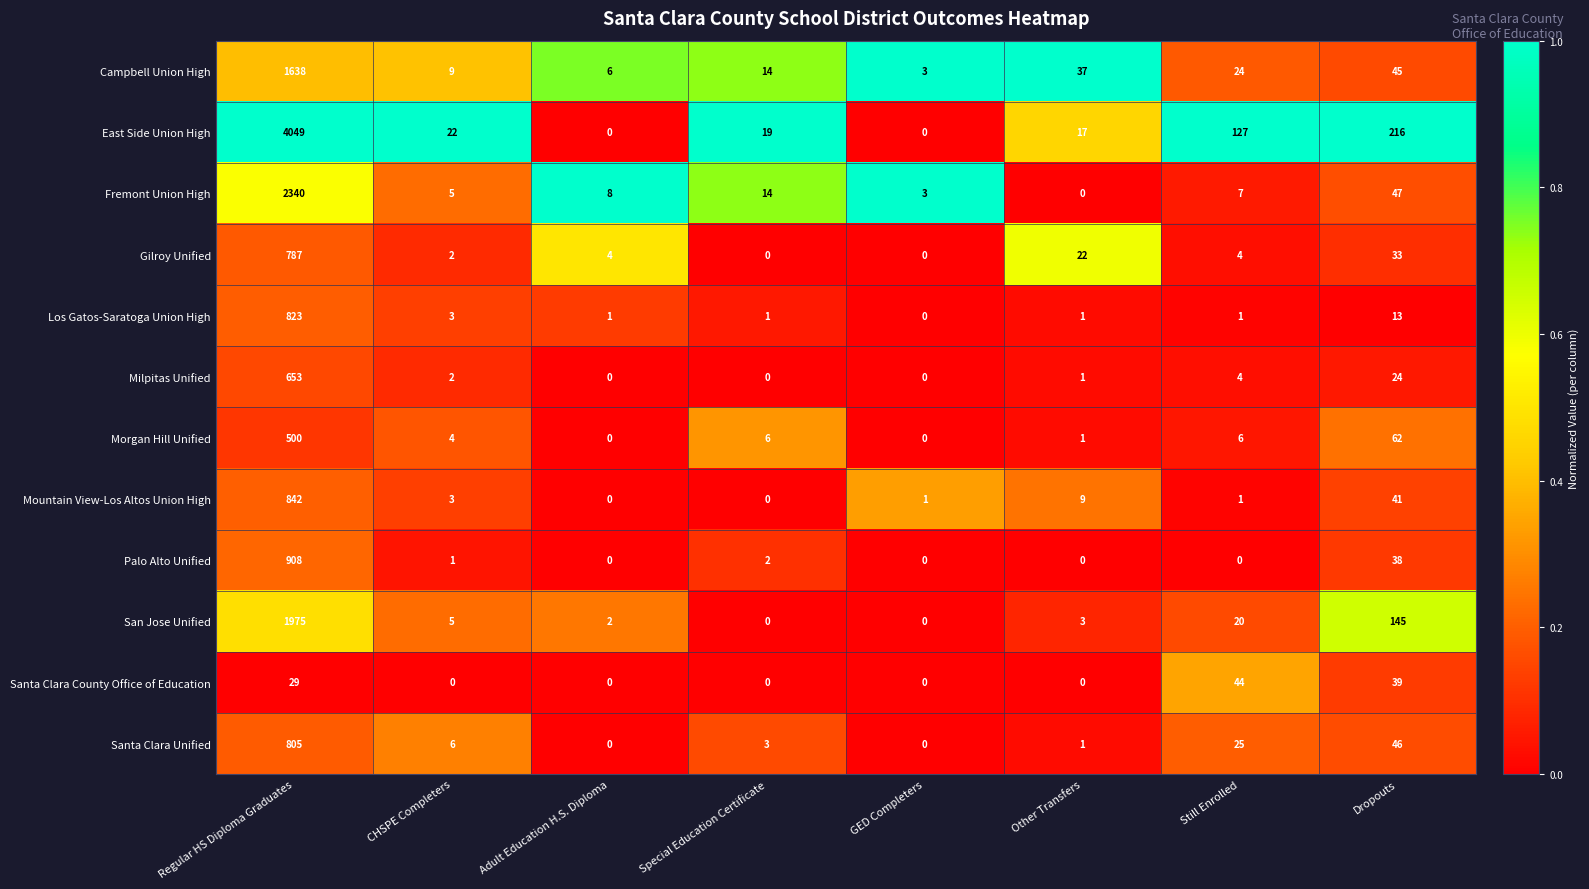

What is the sum of all Los Gatos-Saratoga Union High values?

843